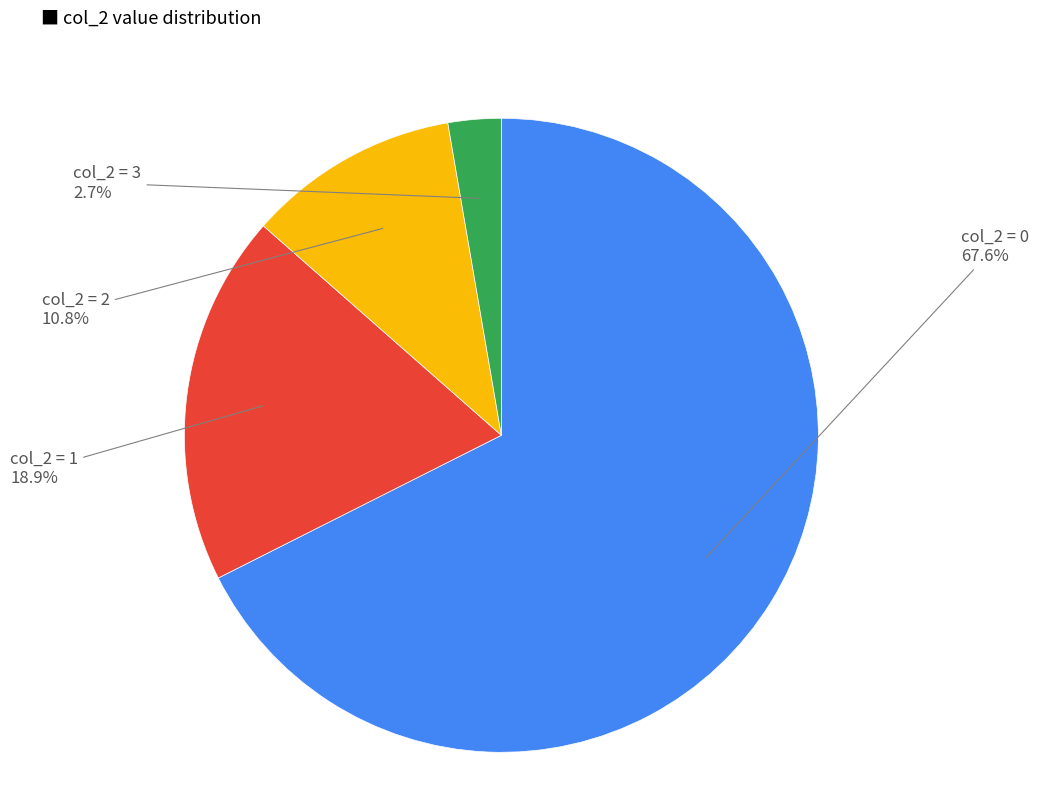

Count the number of slices in the pie.

4